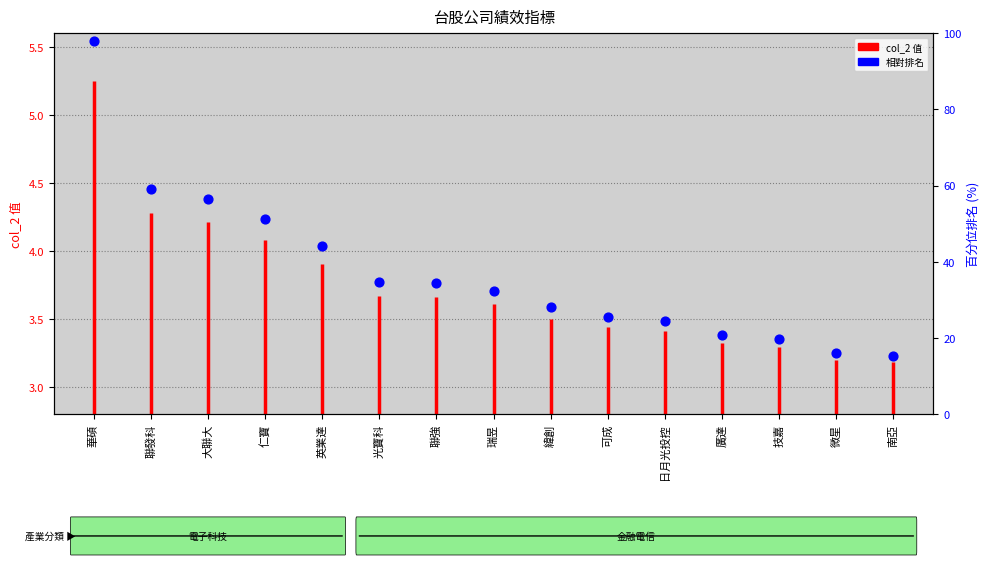

Which has a higher value, 英業達 or 廣達?

英業達